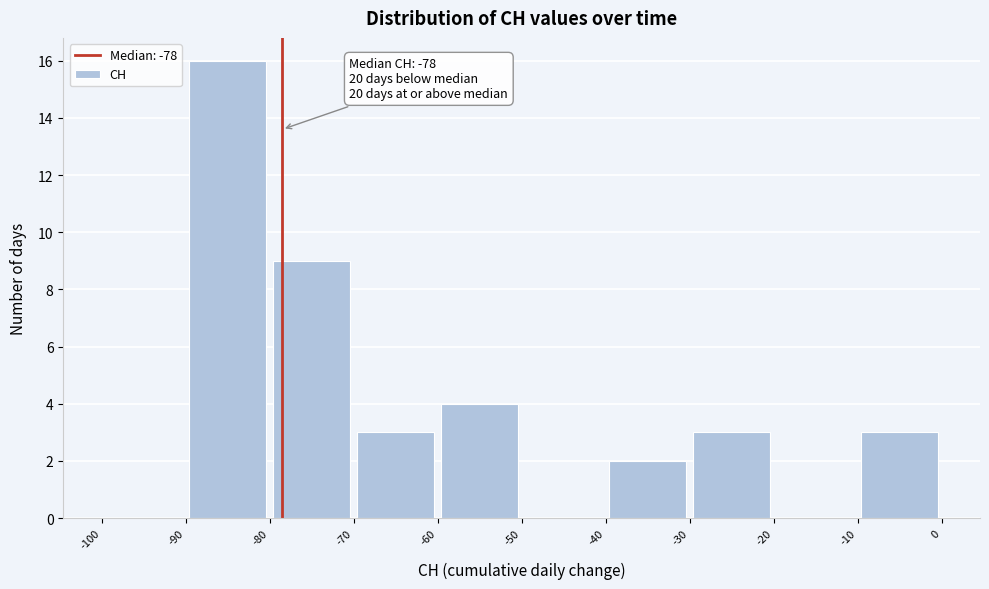

Which range on the x-axis has the tallest bar?

-90 to -80